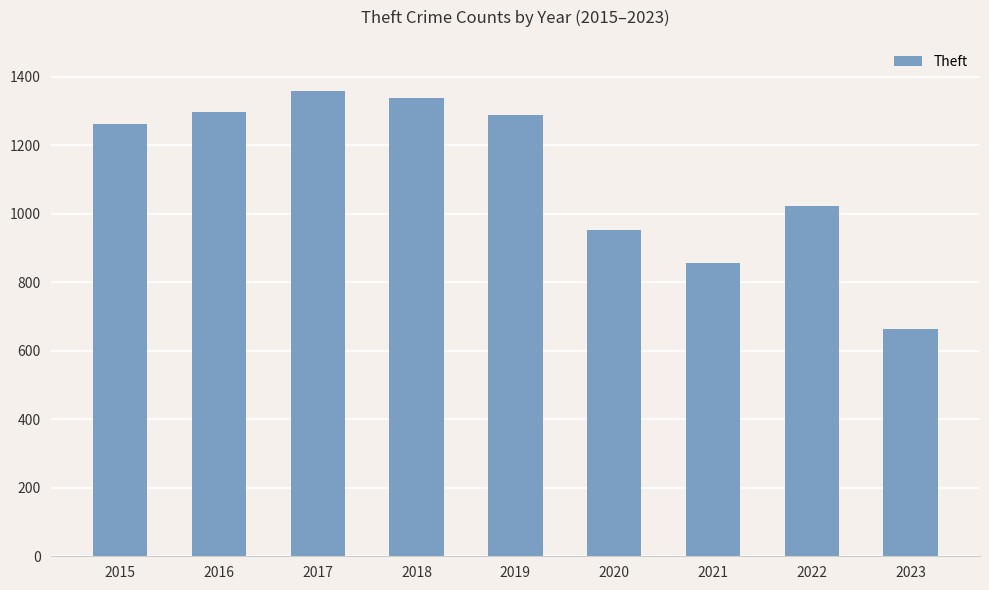

What is the change in value from 2016 to 2018?

+40